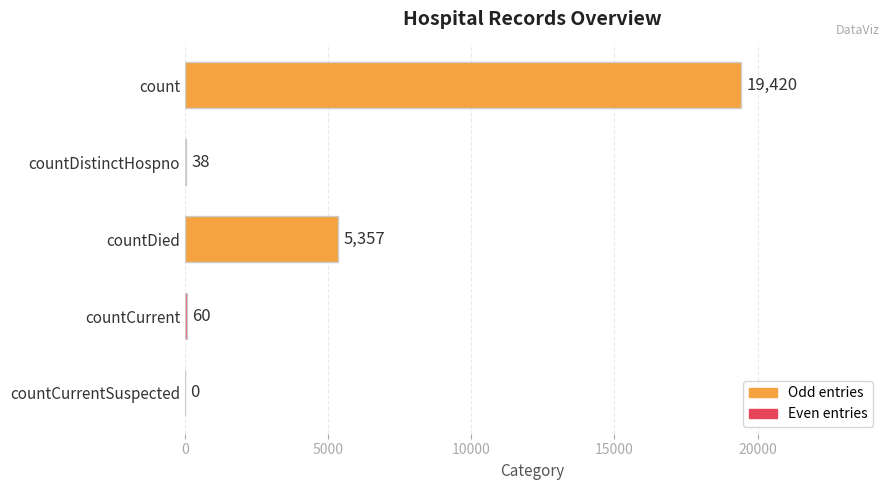

How many bars are there in total?

5